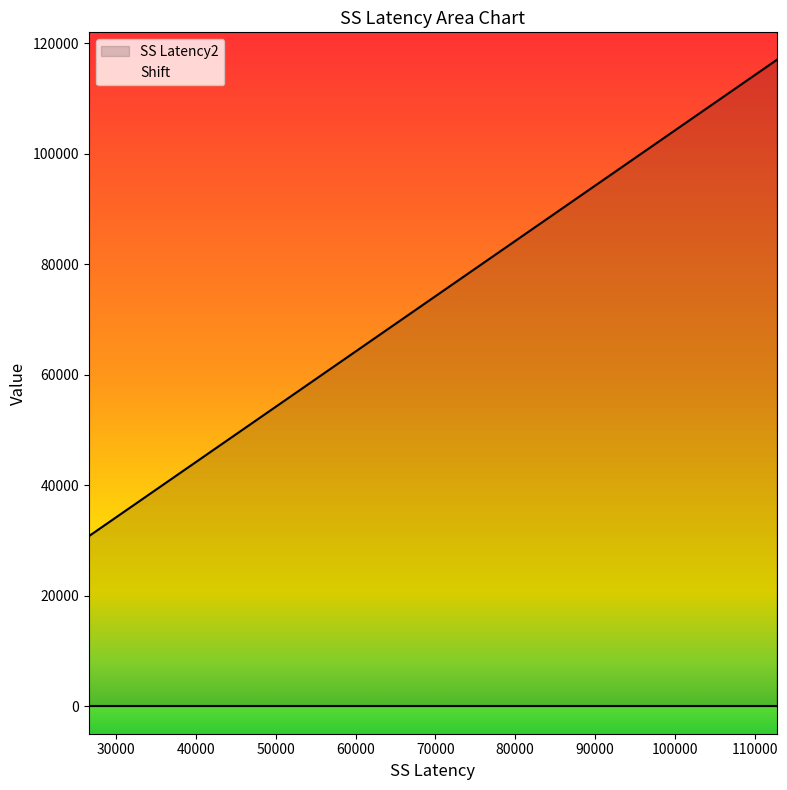

What is the maximum value shown in the chart?

116964.0